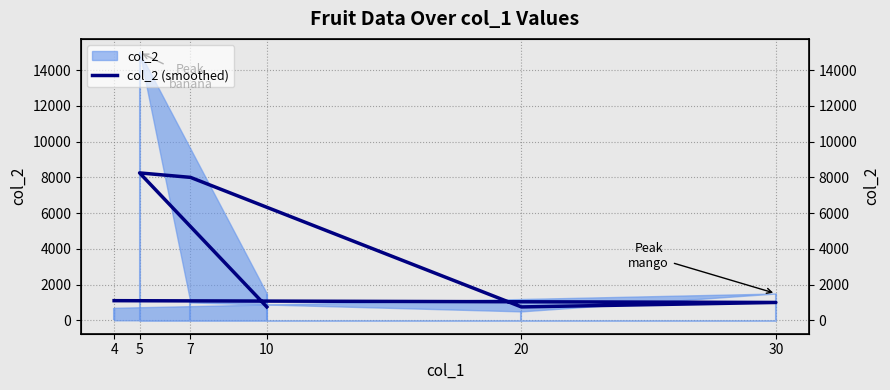

Count the number of data series in this chart.

1